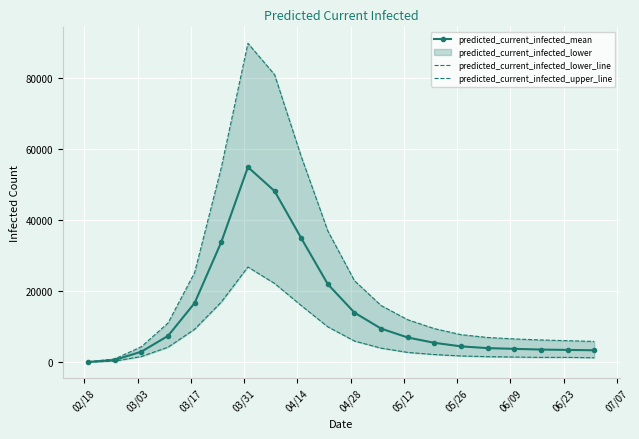

True or false: predicted_current_infected_lower_line and predicted_current_infected_mean cross at least once.

False